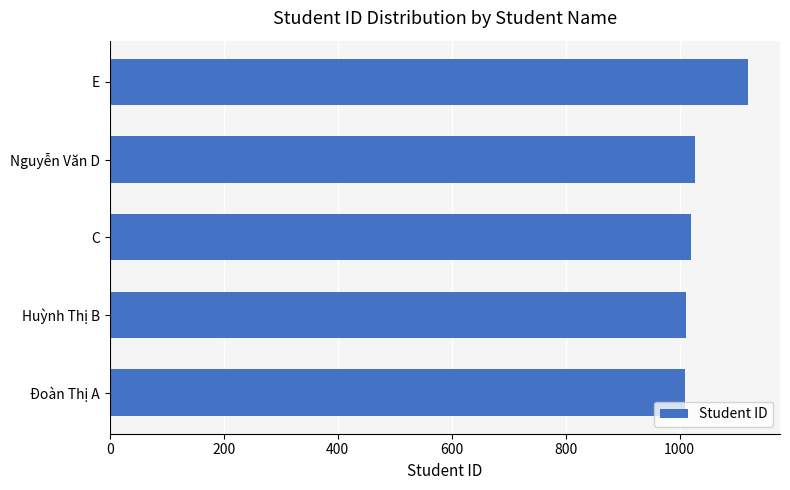

Does the chart contain any negative values?

No